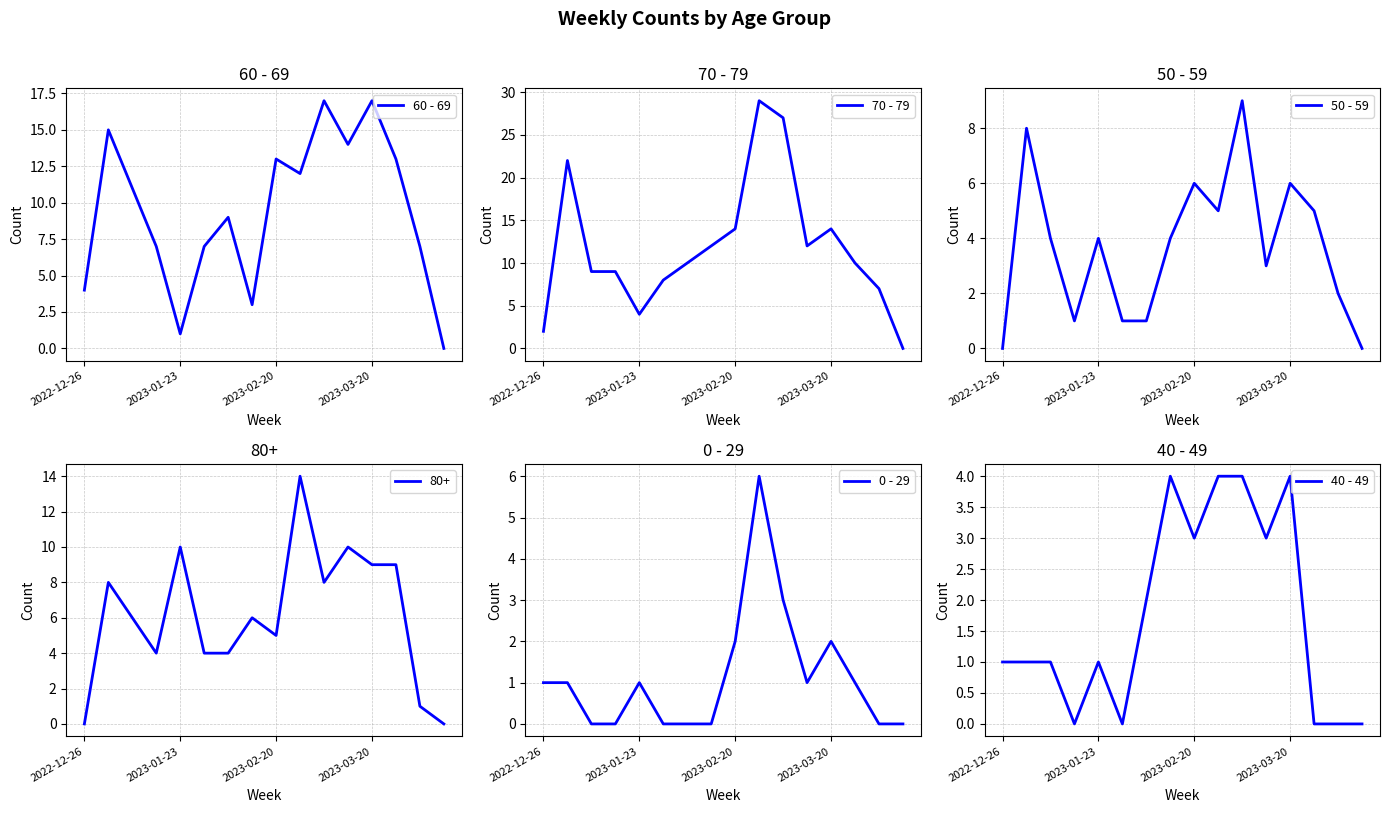

What is the sum of all 70 - 79 values?

189